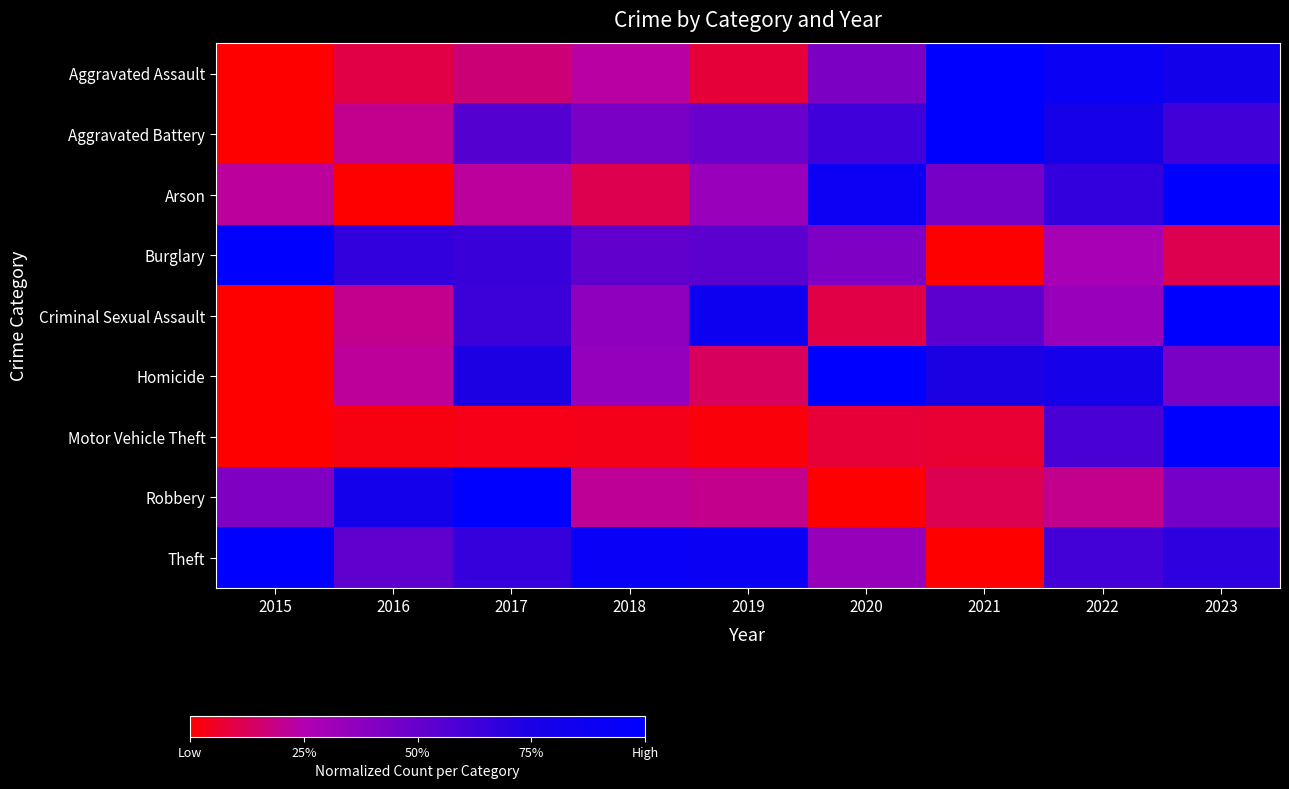

Reading right to left, what are all the values shown in this chart?

Aggravated Assault: 2023=0.8	2022=0.9	2021=1.0	2020=0.4	2019=0.1	2018=0.2	2017=0.2	2016=0.1	2015=0.0
Aggravated Battery: 2023=0.6	2022=0.8	2021=1.0	2020=0.6	2019=0.5	2018=0.4	2017=0.6	2016=0.2	2015=0.0
Arson: 2023=1.0	2022=0.7	2021=0.4	2020=0.9	2019=0.3	2018=0.1	2017=0.2	2016=0.0	2015=0.2
Burglary: 2023=0.1	2022=0.3	2021=0.0	2020=0.4	2019=0.5	2018=0.5	2017=0.6	2016=0.7	2015=1.0
Criminal Sexual Assault: 2023=1.0	2022=0.3	2021=0.5	2020=0.1	2019=0.9	2018=0.4	2017=0.6	2016=0.2	2015=0.0
Homicide: 2023=0.4	2022=0.8	2021=0.7	2020=1.0	2019=0.1	2018=0.3	2017=0.7	2016=0.2	2015=0.0
Motor Vehicle Theft: 2023=1.0	2022=0.6	2021=0.1	2020=0.1	2019=0.0	2018=0.0	2017=0.0	2016=0.0	2015=0.0
Robbery: 2023=0.5	2022=0.2	2021=0.1	2020=0.0	2019=0.2	2018=0.2	2017=1.0	2016=0.8	2015=0.4
Theft: 2023=0.7	2022=0.6	2021=0.0	2020=0.3	2019=0.9	2018=0.9	2017=0.7	2016=0.5	2015=1.0